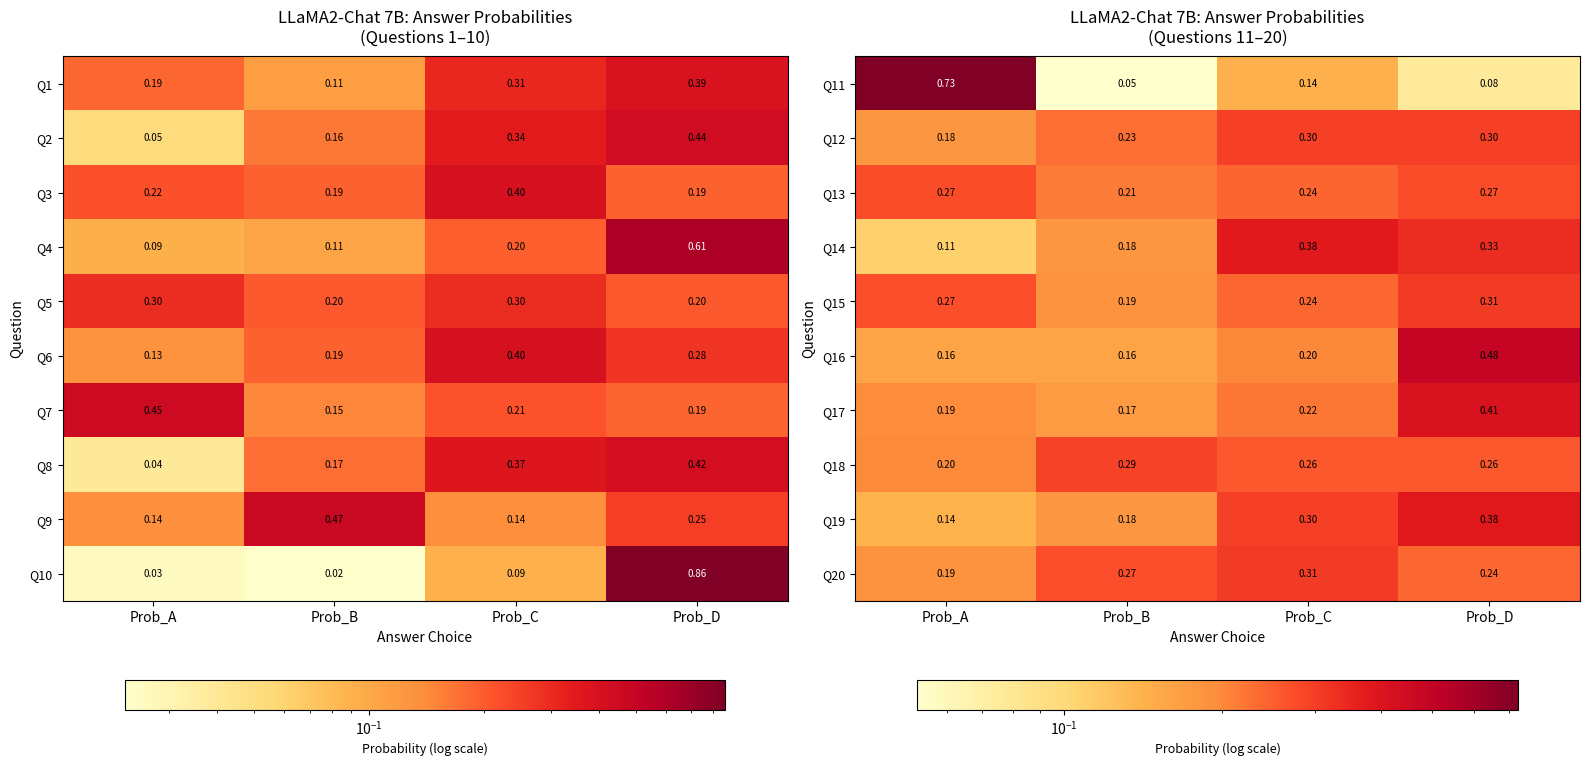

What is the approximate value of Q12 at Prob_B?

0.2